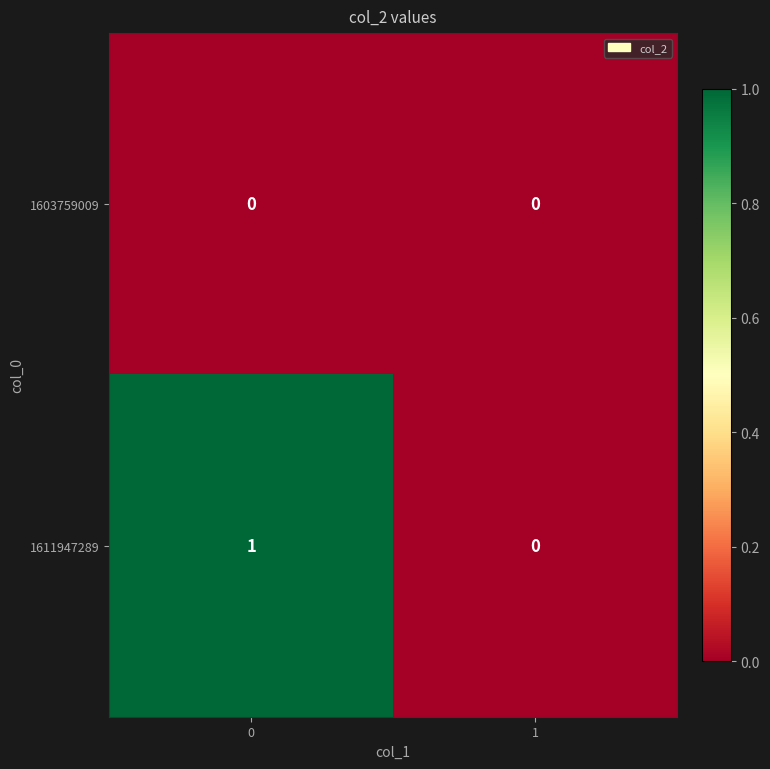

Which series has the largest total across all categories?

1611947289